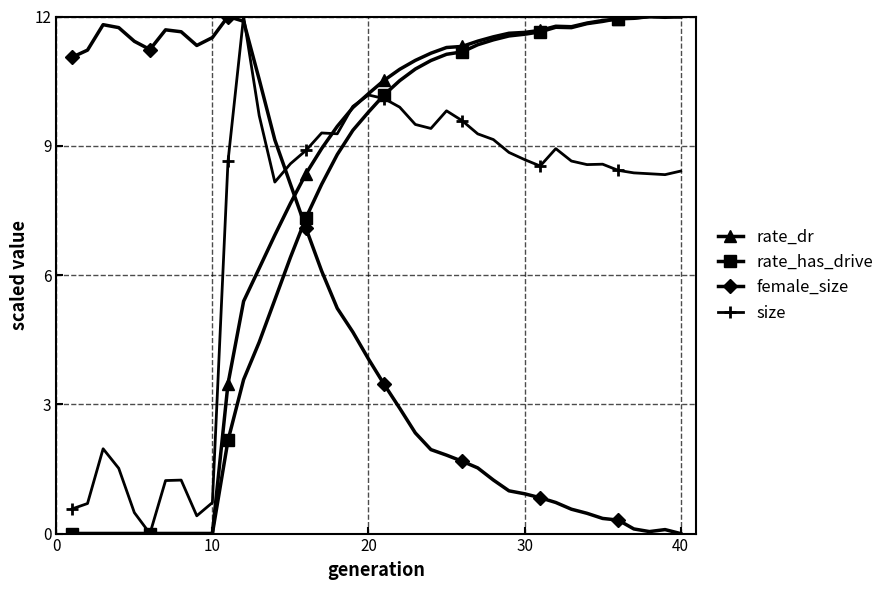

What is the value of the size point at the 24th from the left?

9.4